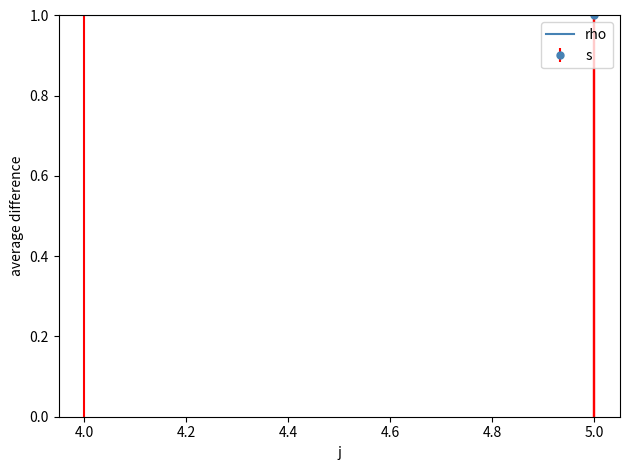

The value at 5 is 1. True or false?

True